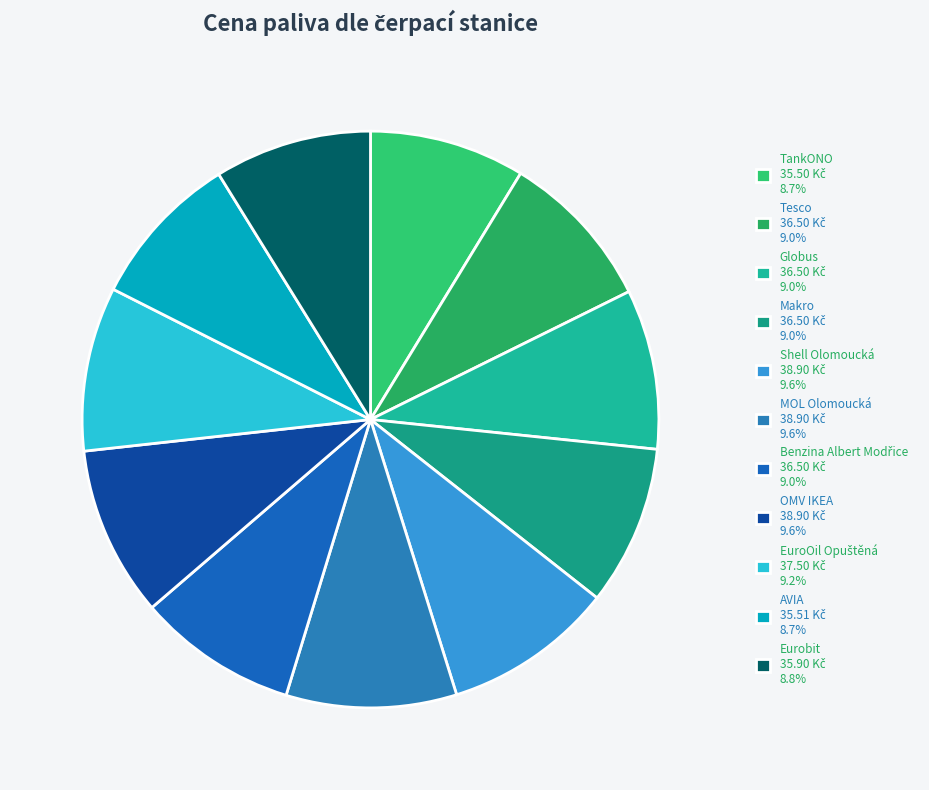

Count the number of slices in the pie.

11